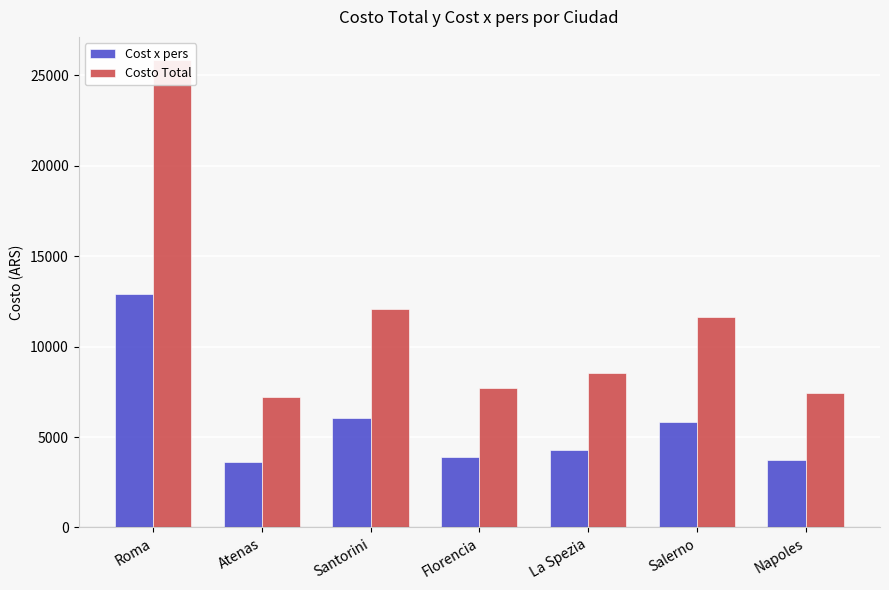

What is the difference between the highest and lowest values at Florencia?

3870.3